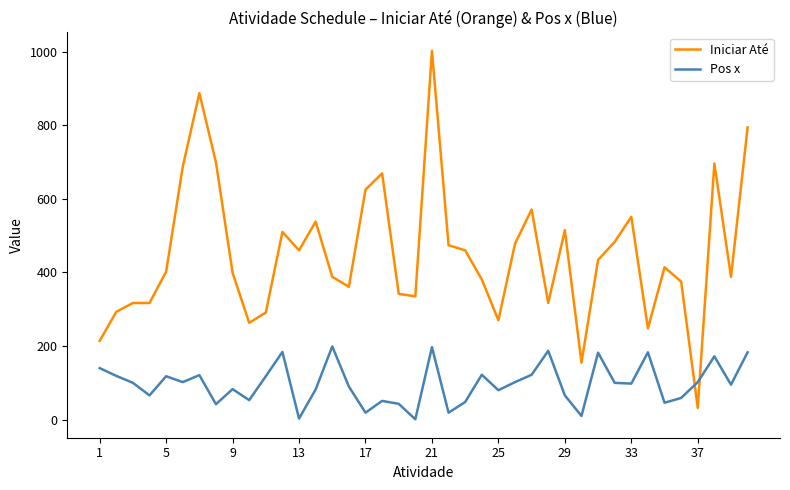

Which series has the largest total across all categories?

Iniciar Até